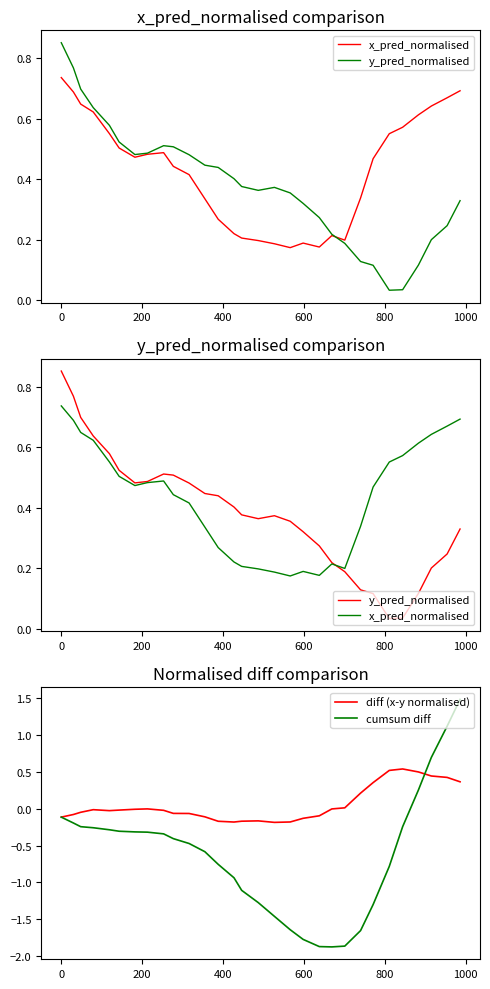

Reading left to right, transcribe all the data shown in this chart.

x_pred_normalised: 0.7	0.7	0.6	0.6	0.6	0.5	0.5	0.5	0.5	0.4	0.4	0.3	0.3	0.2	0.2	0.2	0.2	0.2	0.2	0.2	0.2	0.2	0.3	0.5	0.6	0.6	0.6	0.6	0.7	0.7
y_pred_normalised: 0.9	0.8	0.7	0.6	0.6	0.5	0.5	0.5	0.5	0.5	0.5	0.4	0.4	0.4	0.4	0.4	0.4	0.4	0.3	0.3	0.2	0.2	0.1	0.1	0.0	0.0	0.1	0.2	0.2	0.3
diff (x-y normalised): -0.1	-0.1	-0.0	-0.0	-0.0	-0.0	-0.0	-0.0	-0.0	-0.1	-0.1	-0.1	-0.2	-0.2	-0.2	-0.2	-0.2	-0.2	-0.1	-0.1	-0.0	0.0	0.2	0.4	0.5	0.5	0.5	0.4	0.4	0.4
cumsum diff: -0.1	-0.2	-0.2	-0.3	-0.3	-0.3	-0.3	-0.3	-0.3	-0.4	-0.5	-0.6	-0.8	-0.9	-1.1	-1.3	-1.5	-1.6	-1.8	-1.9	-1.9	-1.9	-1.7	-1.3	-0.8	-0.2	0.3	0.7	1.1	1.5